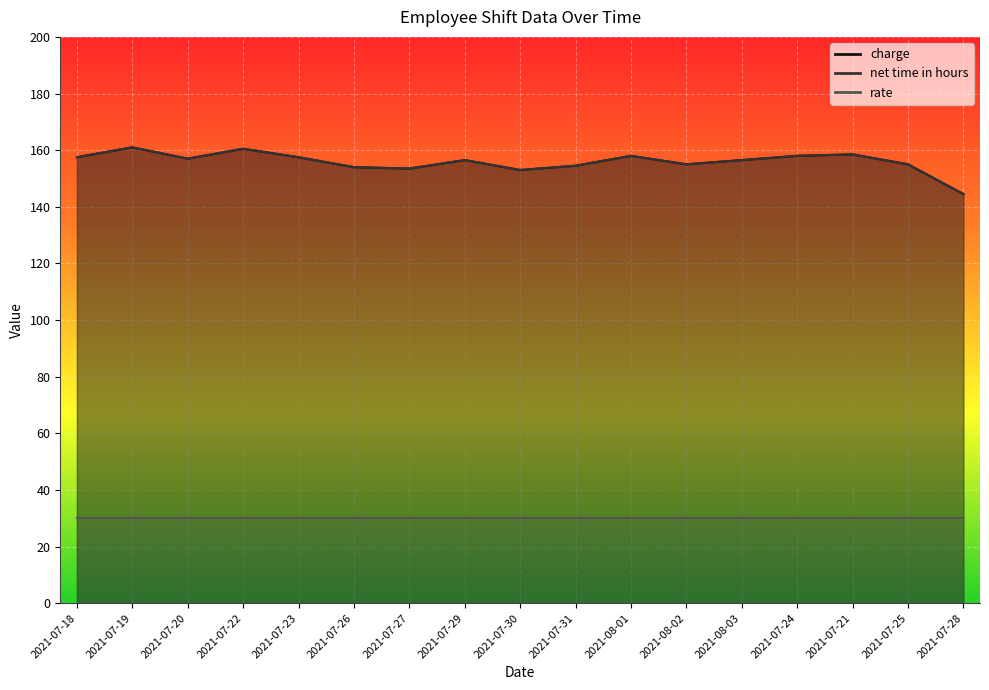

Between 2021-07-20 and 2021-07-25, which is larger?

2021-07-20